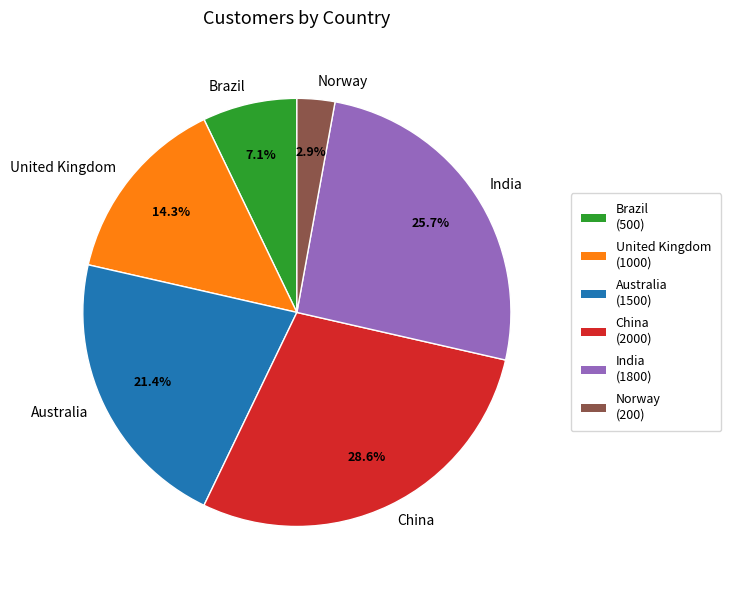

Which slice is the largest?

China